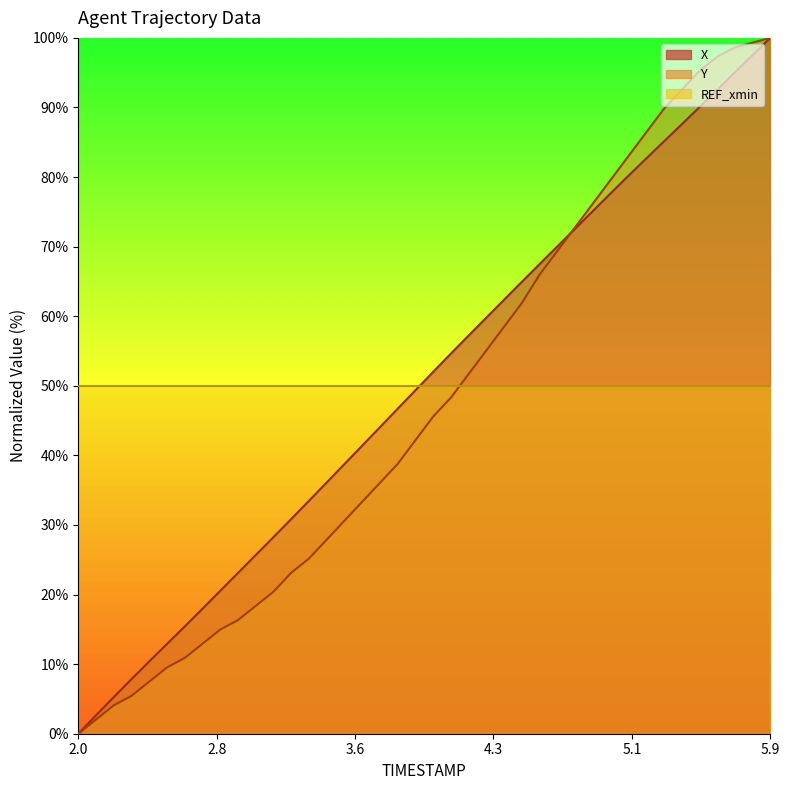

The X series shows 67.5 at 4.6. True or false?

True